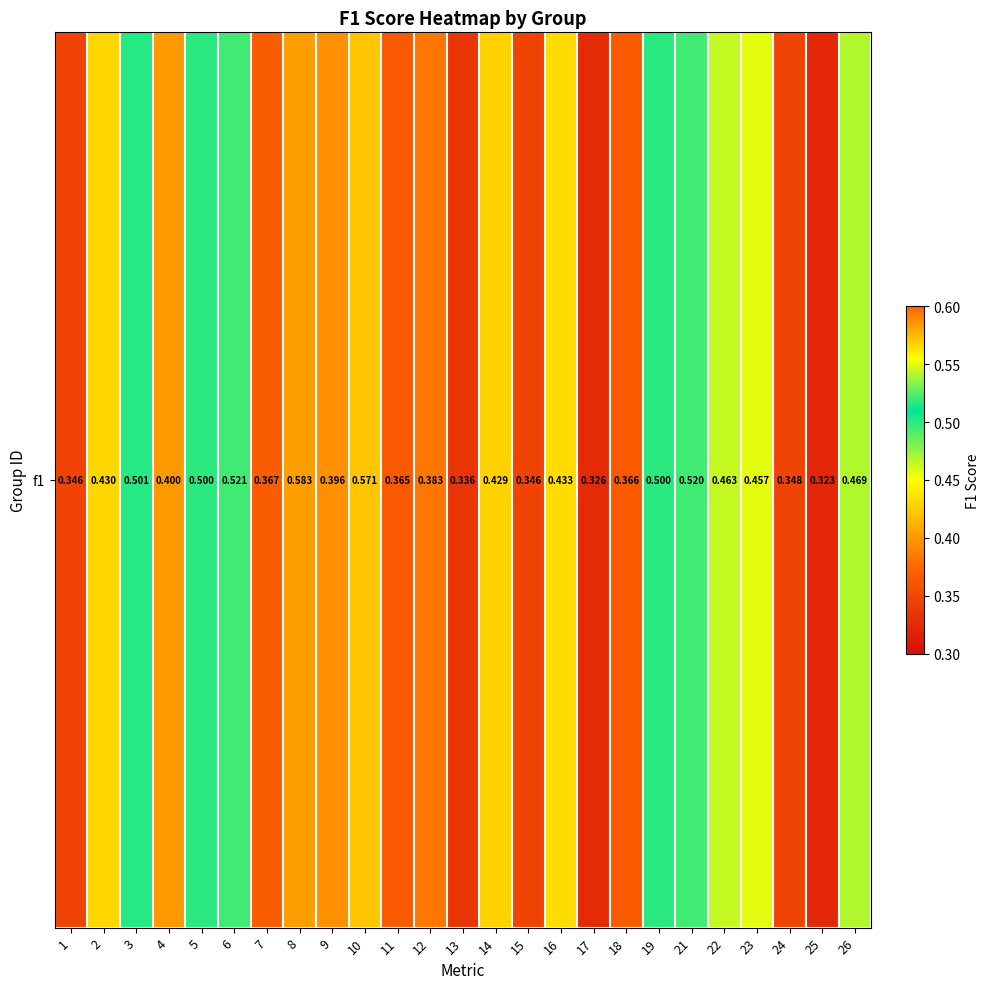

The value at 25 is 0.3. True or false?

True